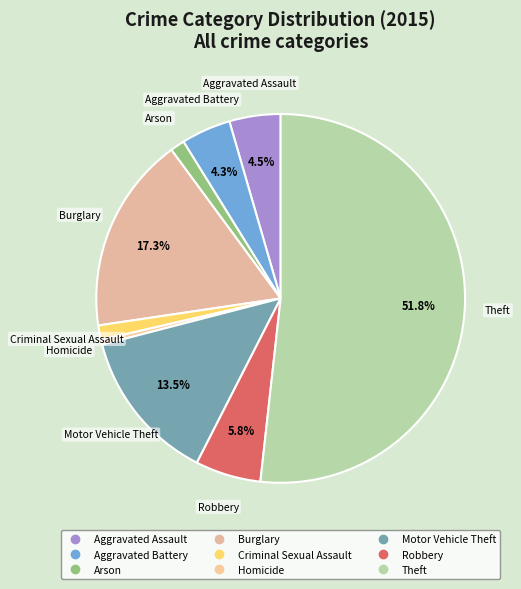

What is the ratio of the value at Aggravated Assault to the value at Motor Vehicle Theft?

0.3